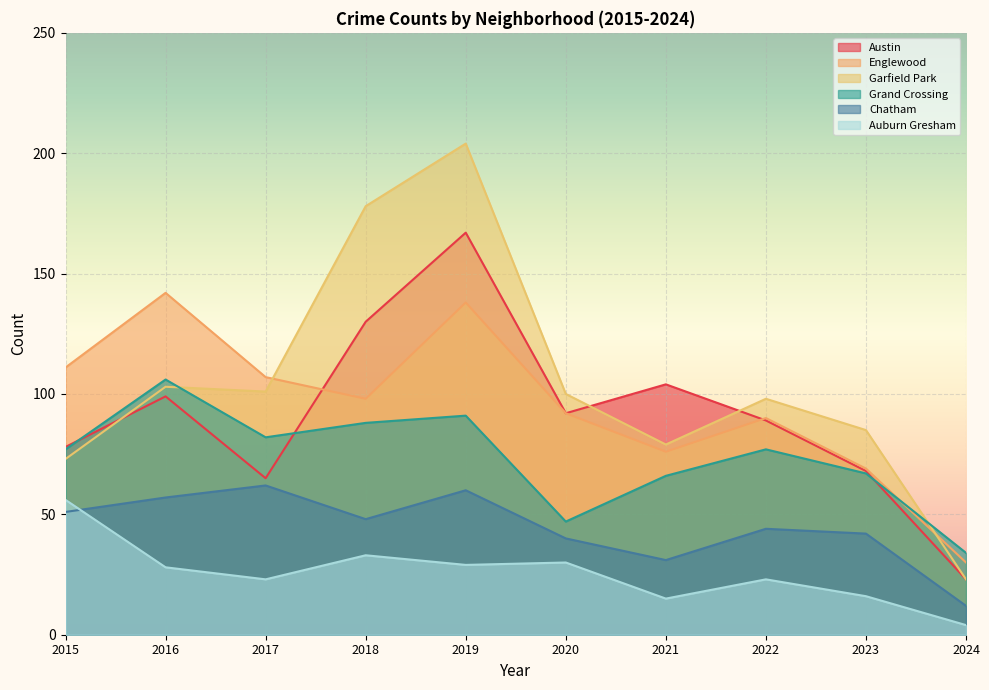

Between 2016 and 2021, which series saw the biggest shift?

Englewood